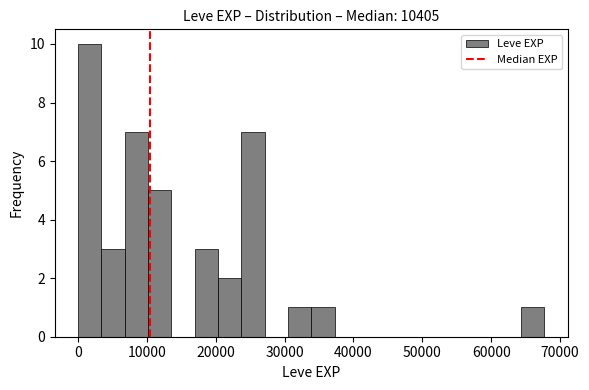

Around what value on the x-axis is the tallest bar? Give the approximate position of its centre, as read against the axis.

2000